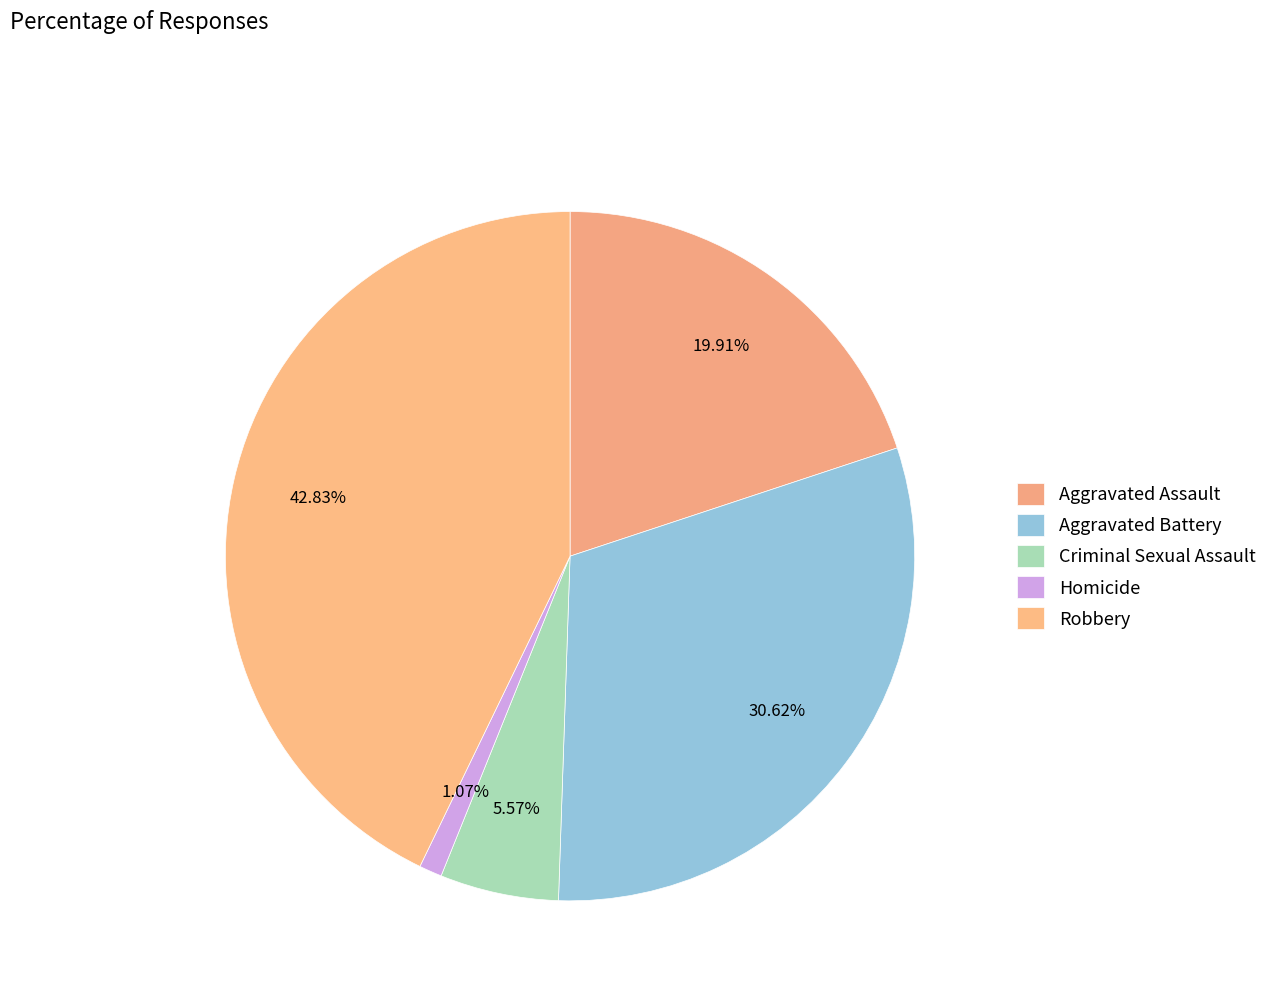

Is Robbery the majority of the pie?

No